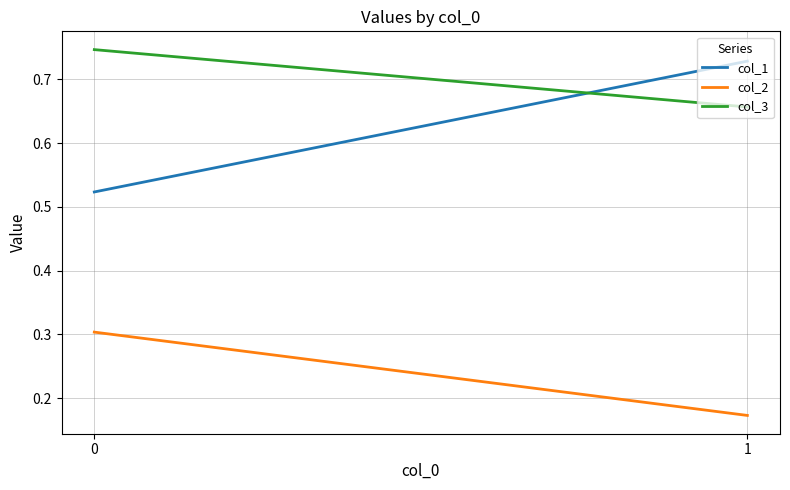

Reading left to right, list all the values displayed in this chart.

col_1: 0.5	0.7
col_2: 0.3	0.2
col_3: 0.7	0.7